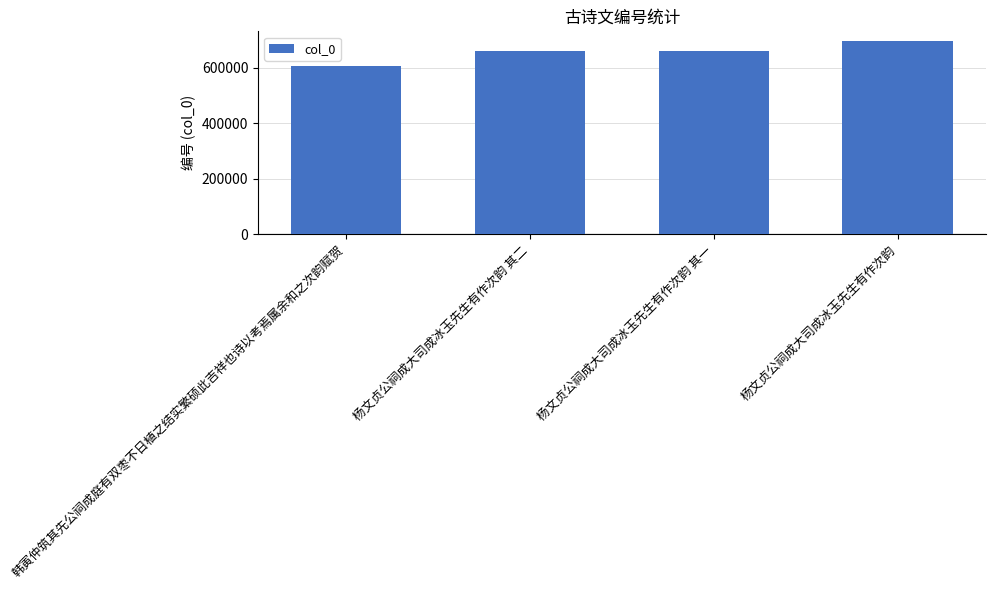

The chart shows a value of 327092 at 韩寅仲筑其先公祠成庭有双枣不日植之结实繁硕此吉祥也诗以考焉属余和之次韵赋贺. True or false?

False